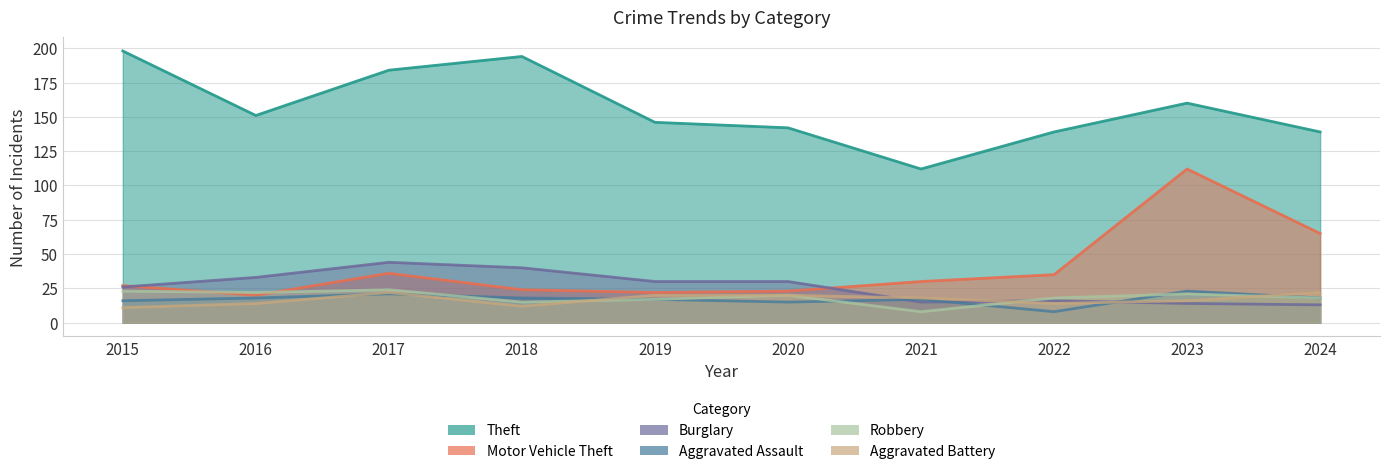

How many lines are shown in the chart?

6